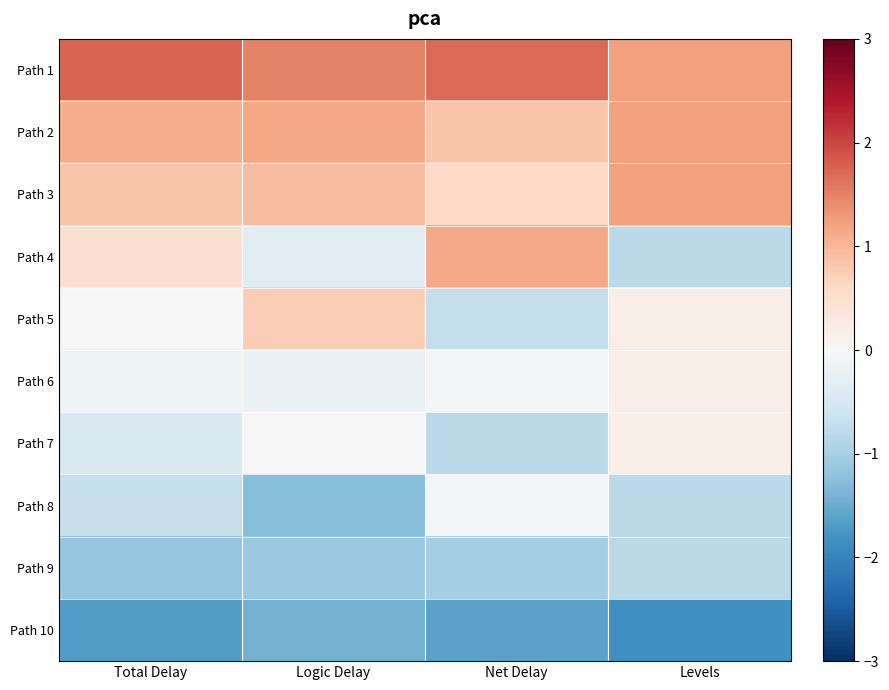

Rank the series at Net Delay from lowest to highest value.

Path 10, Path 9, Path 7, Path 5, Path 6, Path 8, Path 3, Path 2, Path 4, Path 1